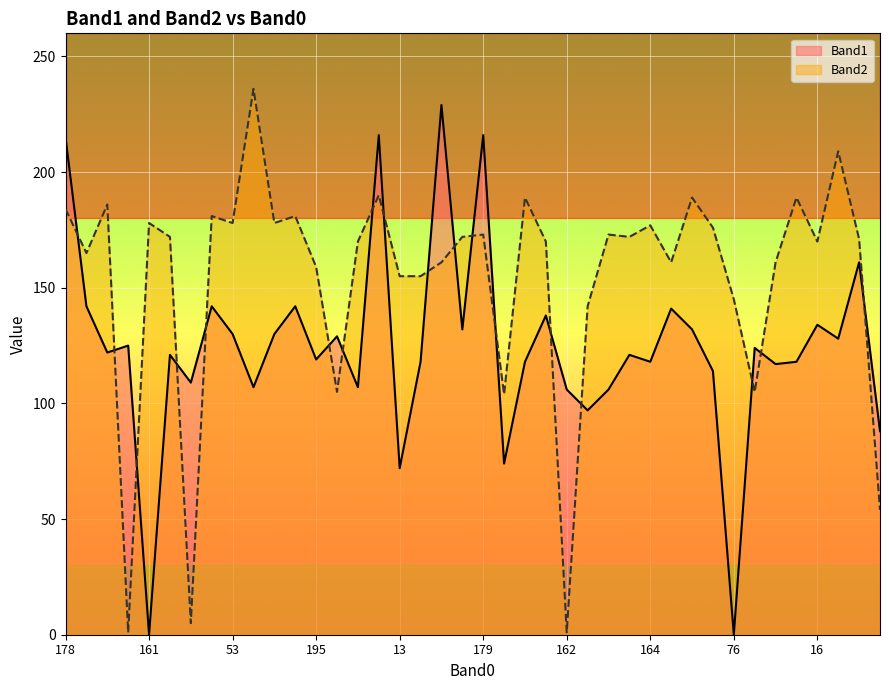

What is the approximate value of Band1 at 188?

125